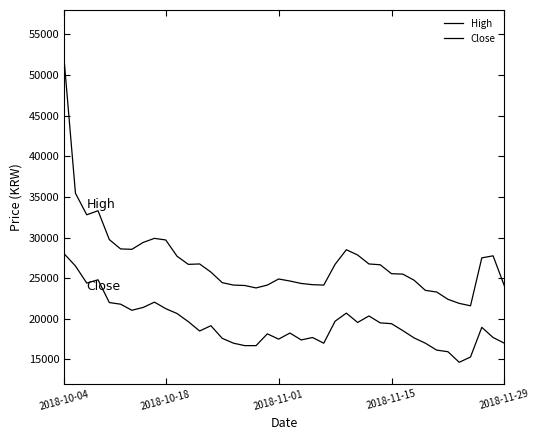

What is the maximum value for Close?

28000